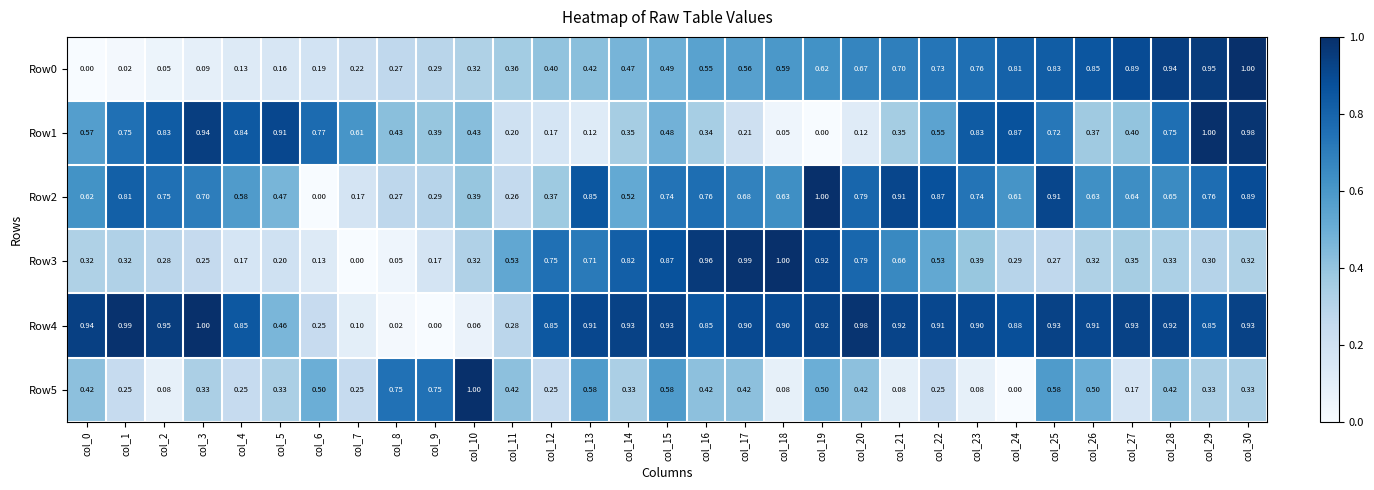

Is the value of Row3 at col_25 greater than the value of Row0 at col_16?

No